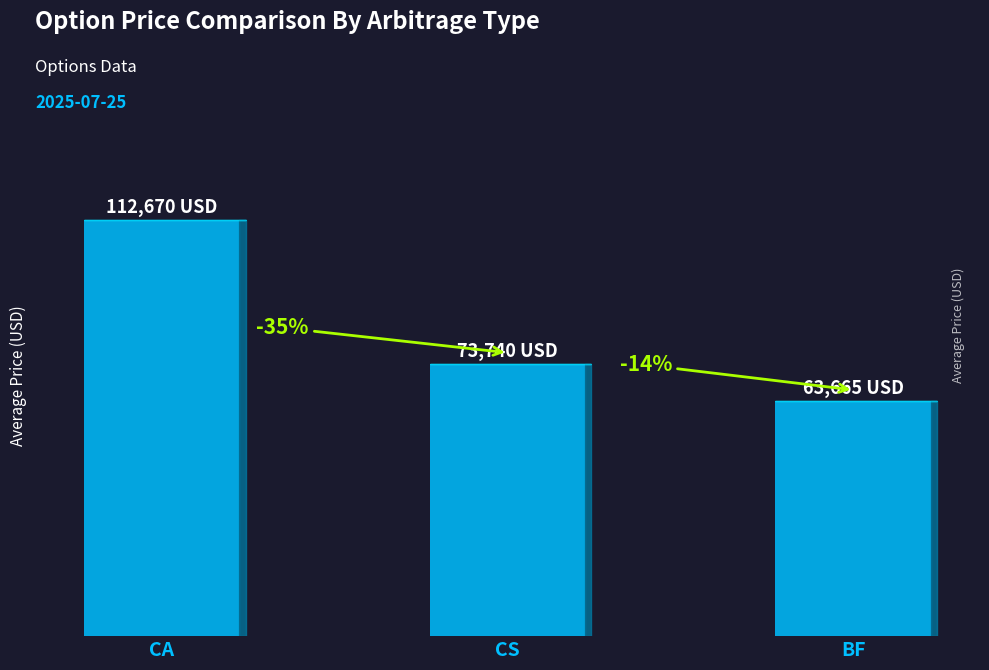

True or false: the data shows 105787 at CS.

False